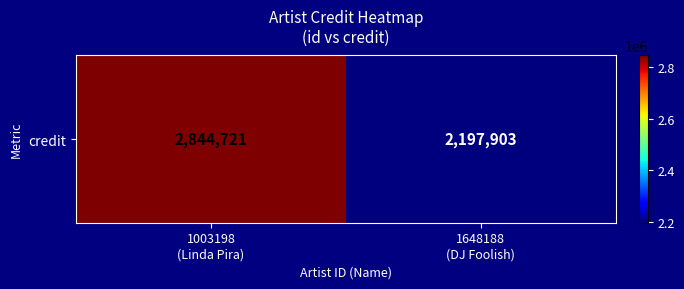

How many values are below 2844721?

1